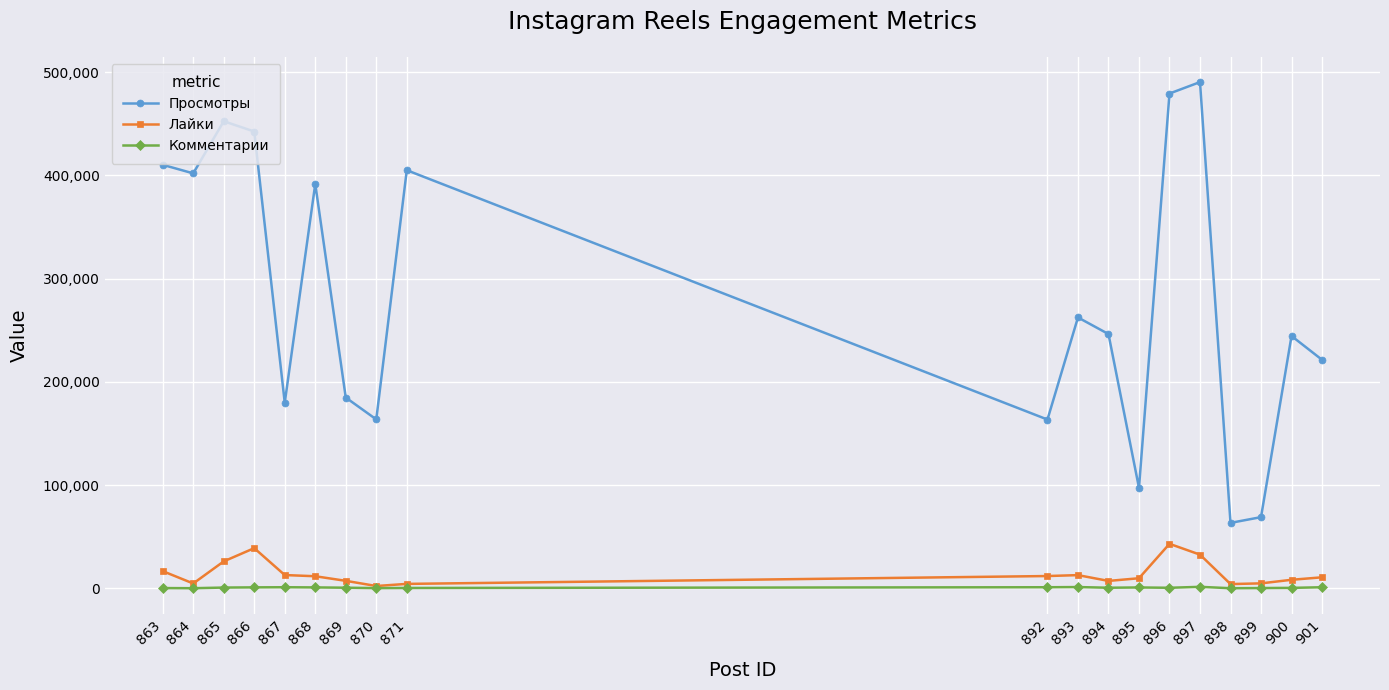

How many data points in Лайки are less than 10621?

9